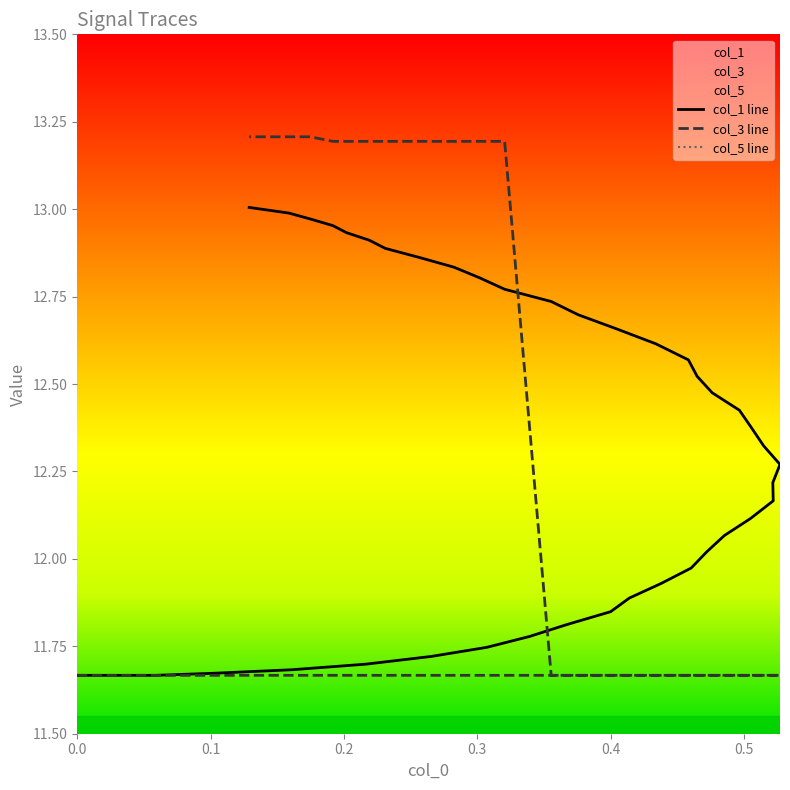

Rank the series by their average value, from highest to lowest.

col_1, col_3